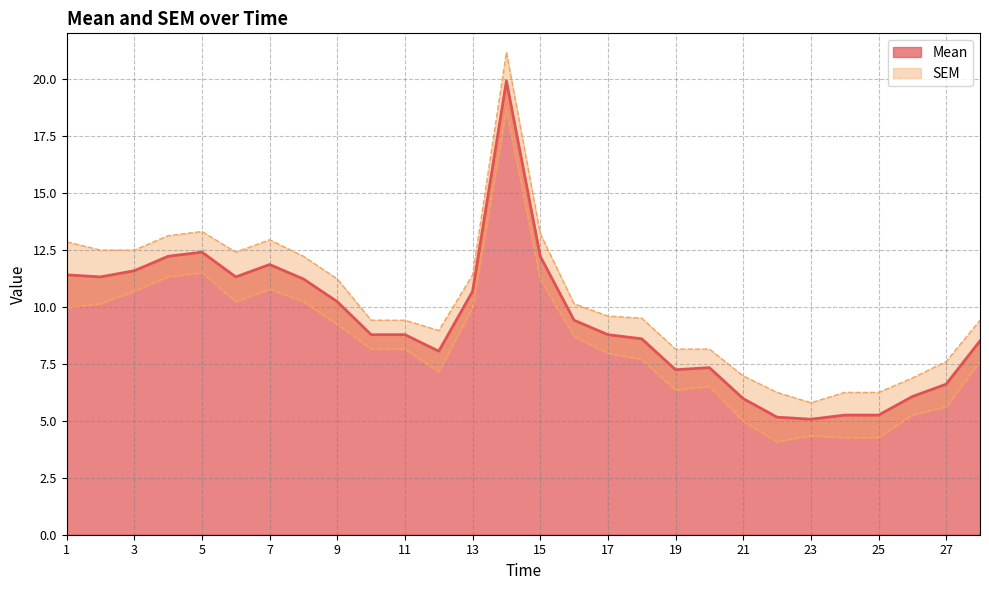

Rank the categories by value from lowest to highest.

23, 22, 24, 25, 21, 26, 27, 19, 20, 12, 28, 18, 10, 11, 17, 16, 9, 13, 8, 2, 6, 1, 3, 7, 4, 15, 5, 14